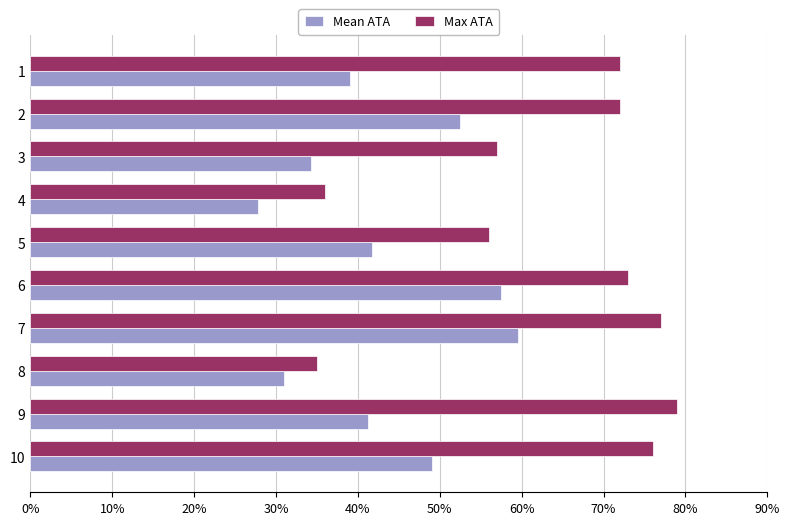

What is the difference between the second highest and second lowest values in the Max ATA series?

41.0